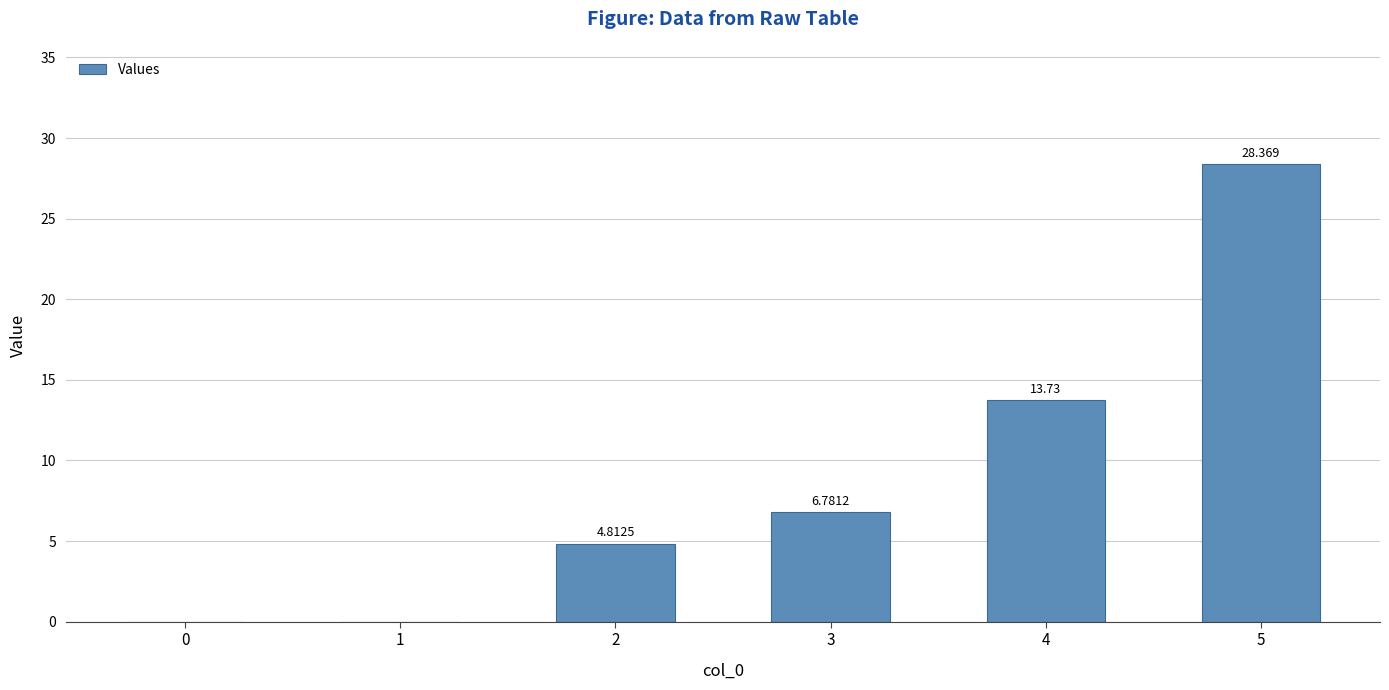

Reading left to right, what are all the values shown in this chart?

0.0	0.0	4.8	6.8	13.7	28.4